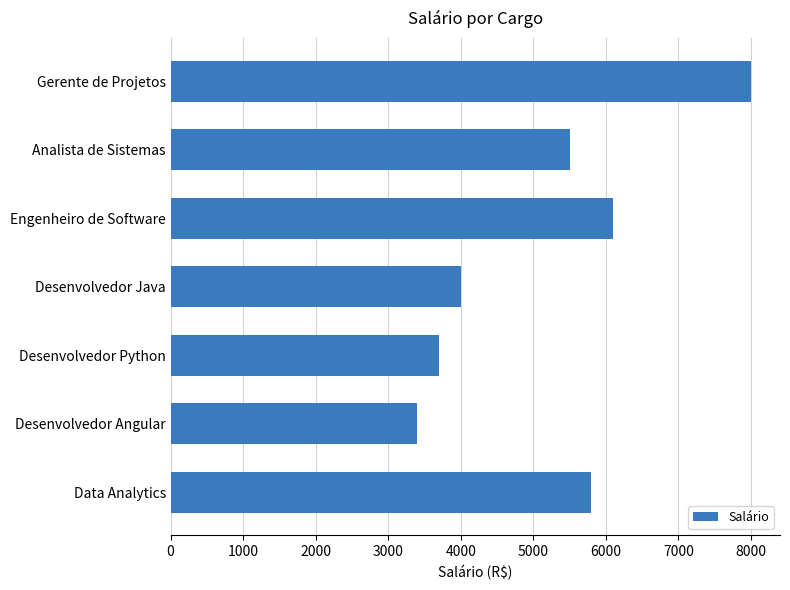

What is the difference between the maximum and minimum values?

4600